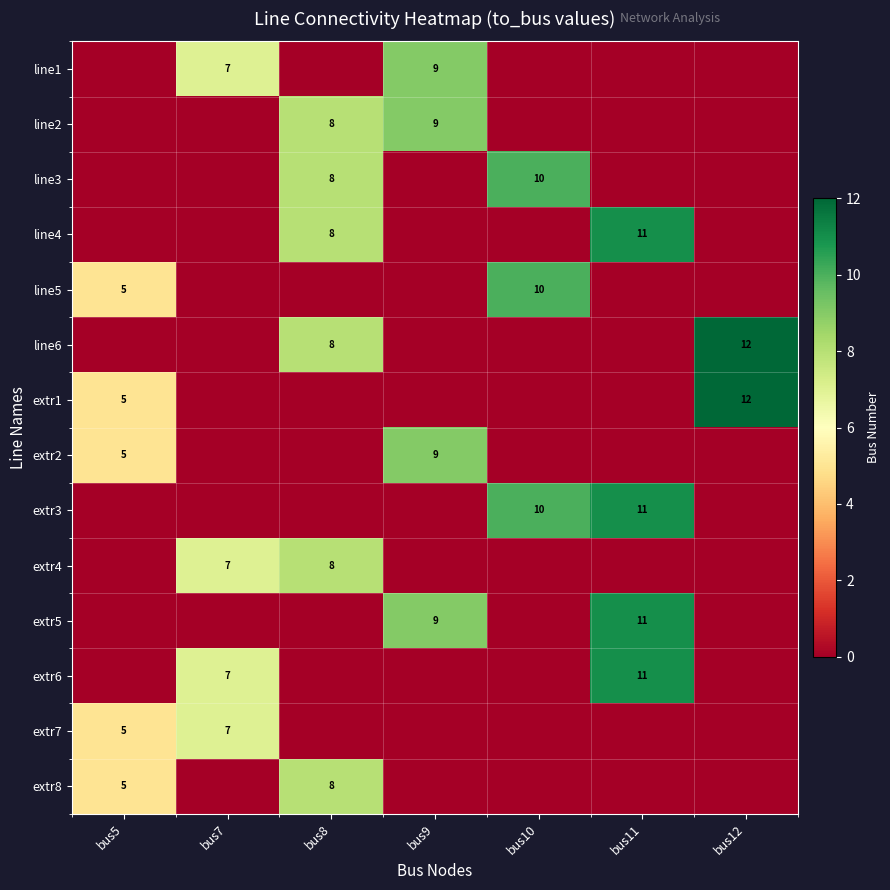

How many positive values does the row_11 series have?

2